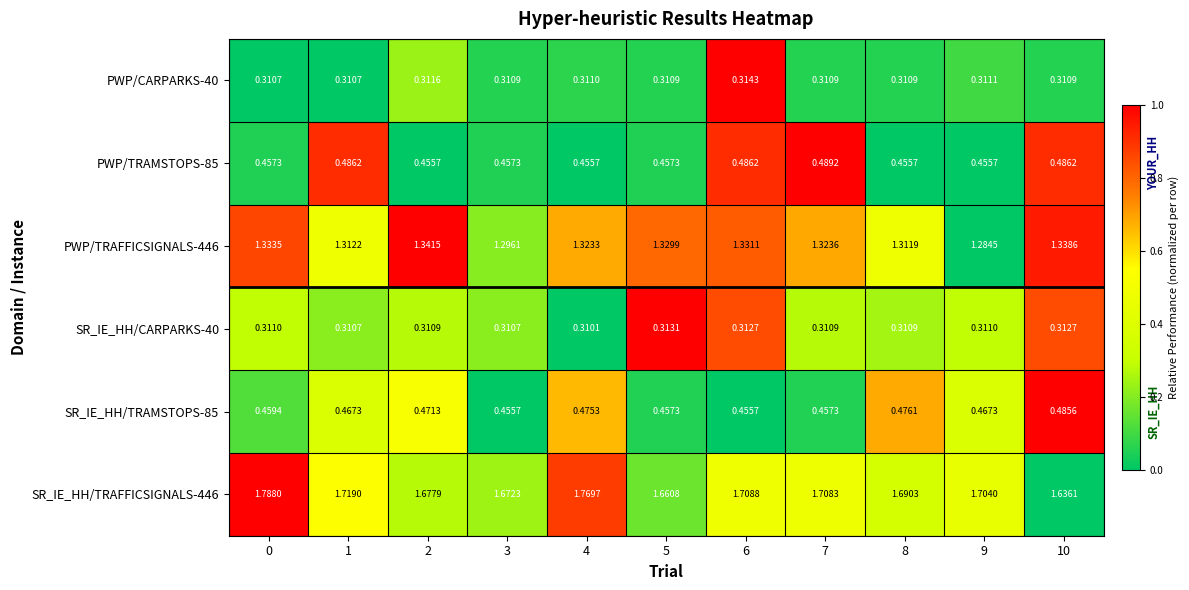

Rank the series at 0 from lowest to highest value.

PWP/CARPARKS-40, SR_IE_HH/CARPARKS-40, PWP/TRAMSTOPS-85, SR_IE_HH/TRAMSTOPS-85, PWP/TRAFFICSIGNALS-446, SR_IE_HH/TRAFFICSIGNALS-446